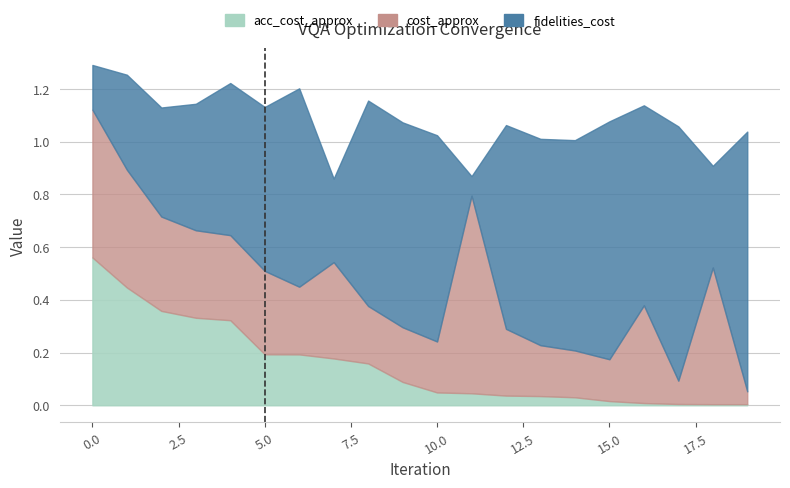

The value of acc_cost_approx at 17 is 0.0. True or false?

True